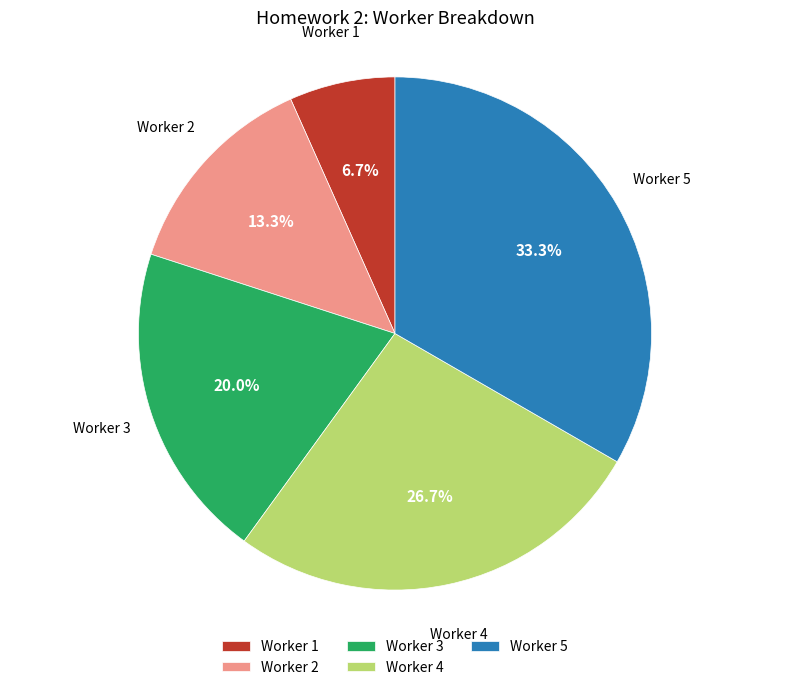

Rank the categories by value from highest to lowest.

Worker 5, Worker 4, Worker 3, Worker 2, Worker 1